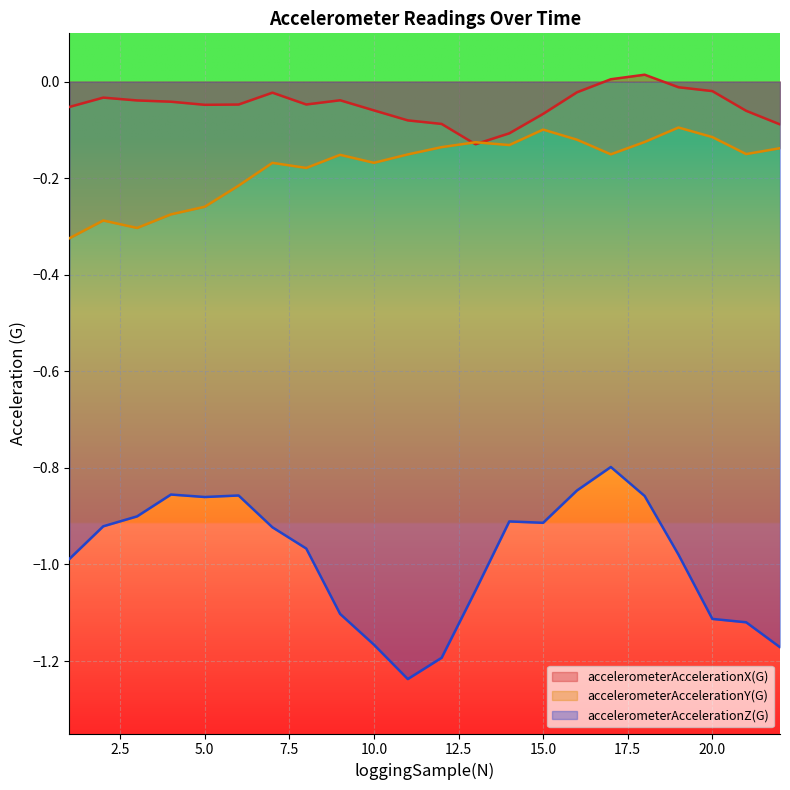

Reading left to right, transcribe all the data shown in this chart.

accelerometerAccelerationX(G): 1=-0.1	2=-0.0	3=-0.0	4=-0.0	5=-0.0	6=-0.0	7=-0.0	8=-0.0	9=-0.0	10=-0.1	11=-0.1	12=-0.1	13=-0.1	14=-0.1	15=-0.1	16=-0.0	17=0.0	18=0.0	19=-0.0	20=-0.0	21=-0.1	22=-0.1
accelerometerAccelerationY(G): 1=-0.3	2=-0.3	3=-0.3	4=-0.3	5=-0.3	6=-0.2	7=-0.2	8=-0.2	9=-0.2	10=-0.2	11=-0.2	12=-0.1	13=-0.1	14=-0.1	15=-0.1	16=-0.1	17=-0.2	18=-0.1	19=-0.1	20=-0.1	21=-0.2	22=-0.1
accelerometerAccelerationZ(G): 1=-1.0	2=-0.9	3=-0.9	4=-0.9	5=-0.9	6=-0.9	7=-0.9	8=-1.0	9=-1.1	10=-1.2	11=-1.2	12=-1.2	13=-1.1	14=-0.9	15=-0.9	16=-0.8	17=-0.8	18=-0.9	19=-1.0	20=-1.1	21=-1.1	22=-1.2